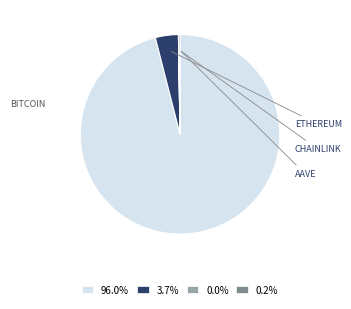

Does 96.0% represent more than half of the total?

Yes